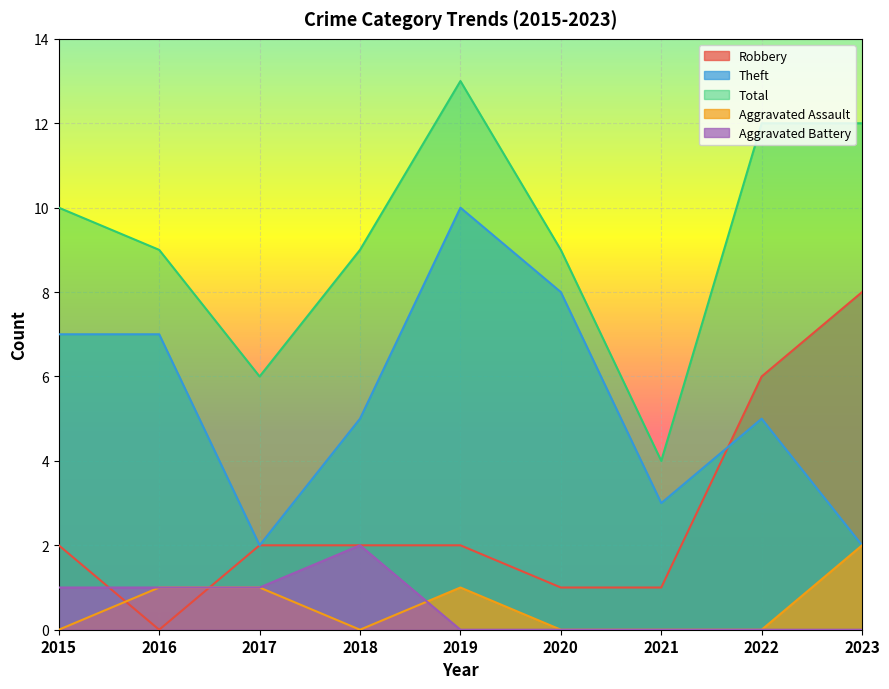

List the series in order of their peak value, lowest first.

Aggravated Assault, Aggravated Battery, Robbery, Theft, Total